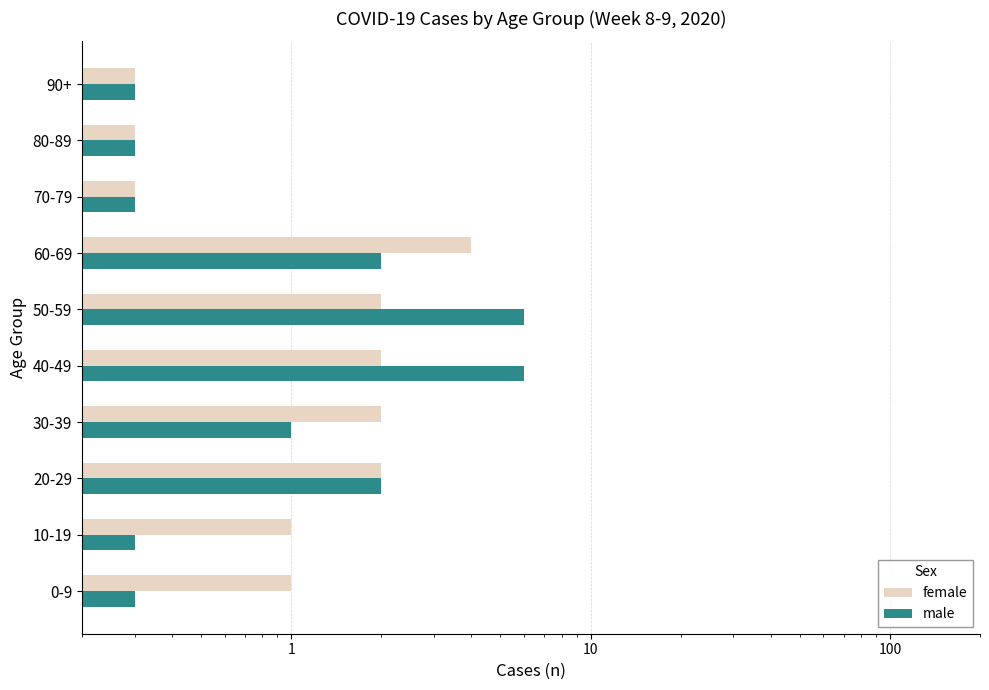

True or false: male has a value of 0.3 at 70-79.

True